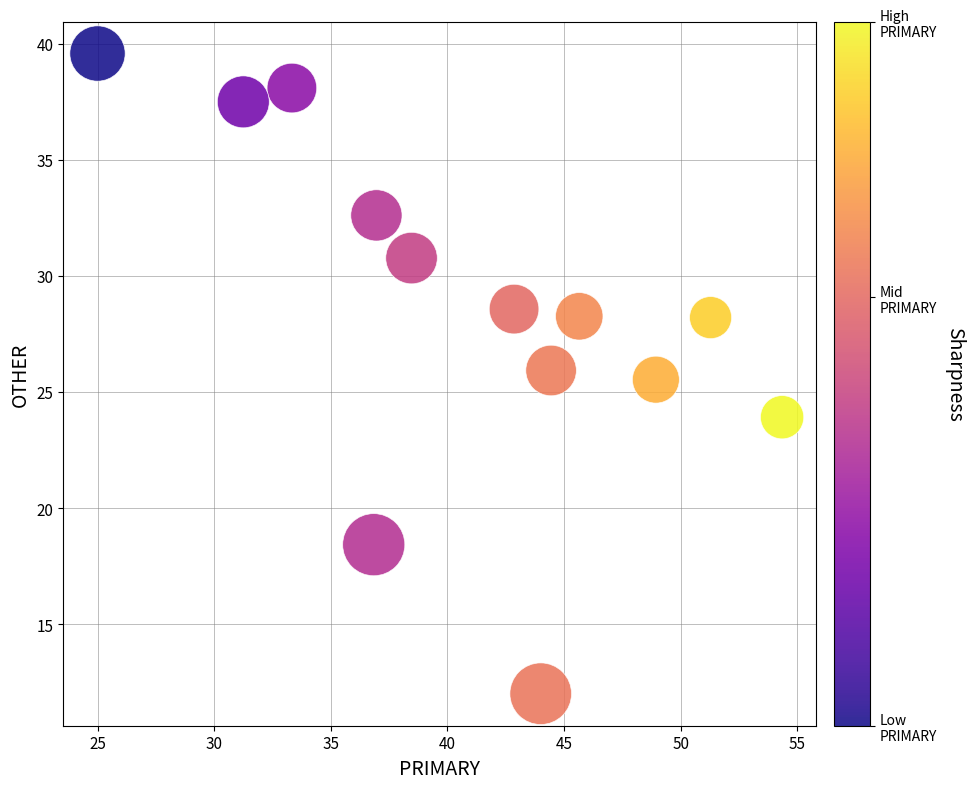

What is the range of Y values (max minus min)?

27.6